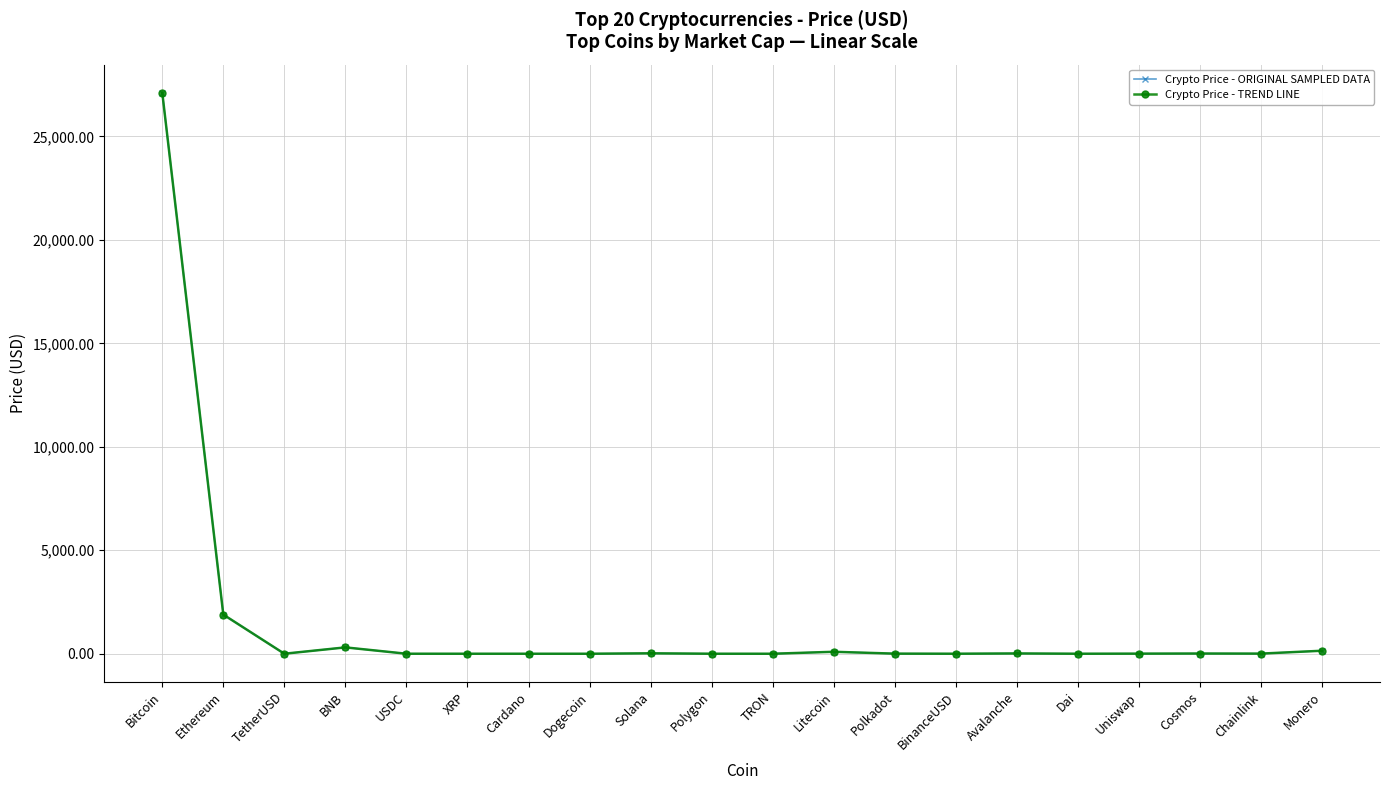

Is this an area chart (filled region under the line)?

No